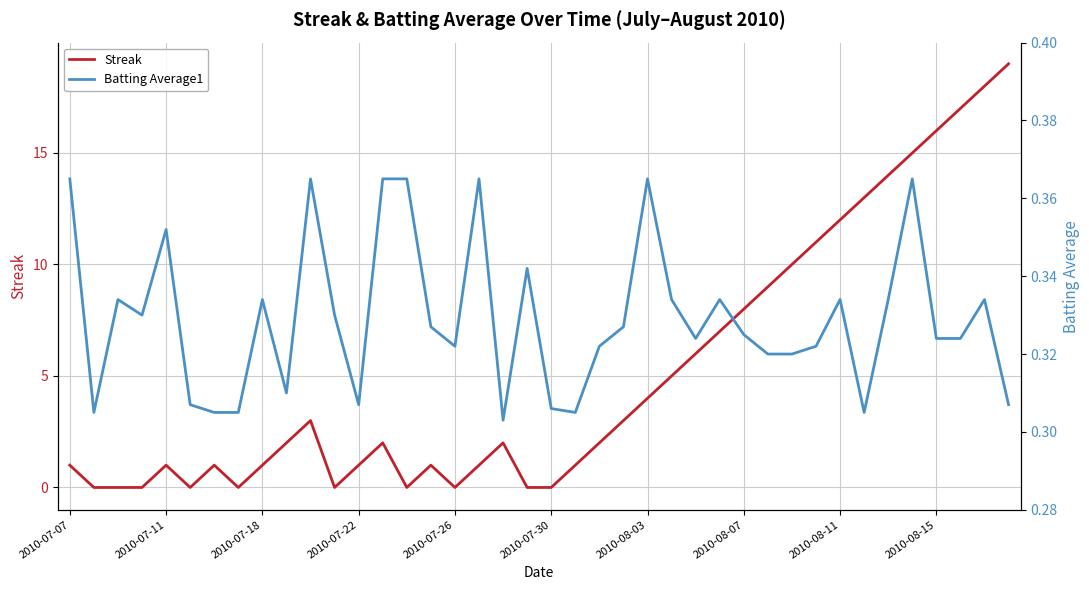

Does the chart display data point markers on the line(s)?

No